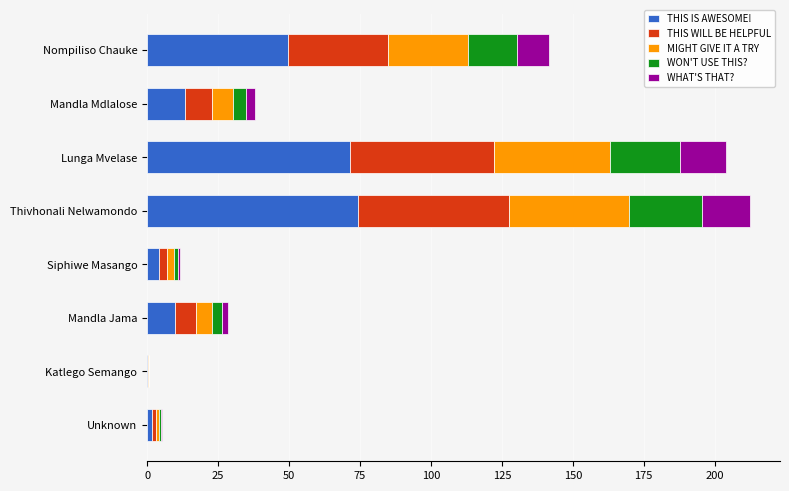

The value of THIS IS AWESOME! at Nompiliso Chauke is 18.5. True or false?

False